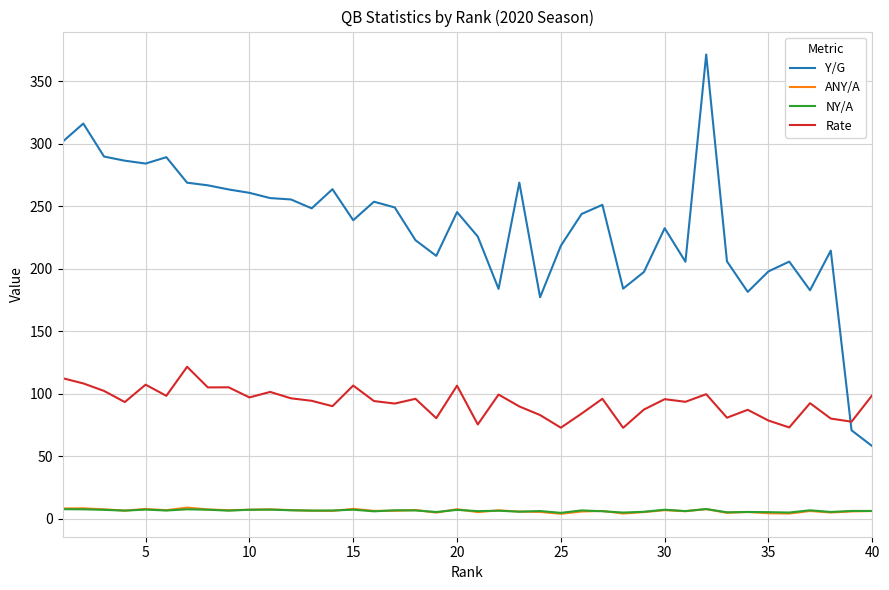

Which series ends up on top after the final intersection of Rate and Y/G?

Rate